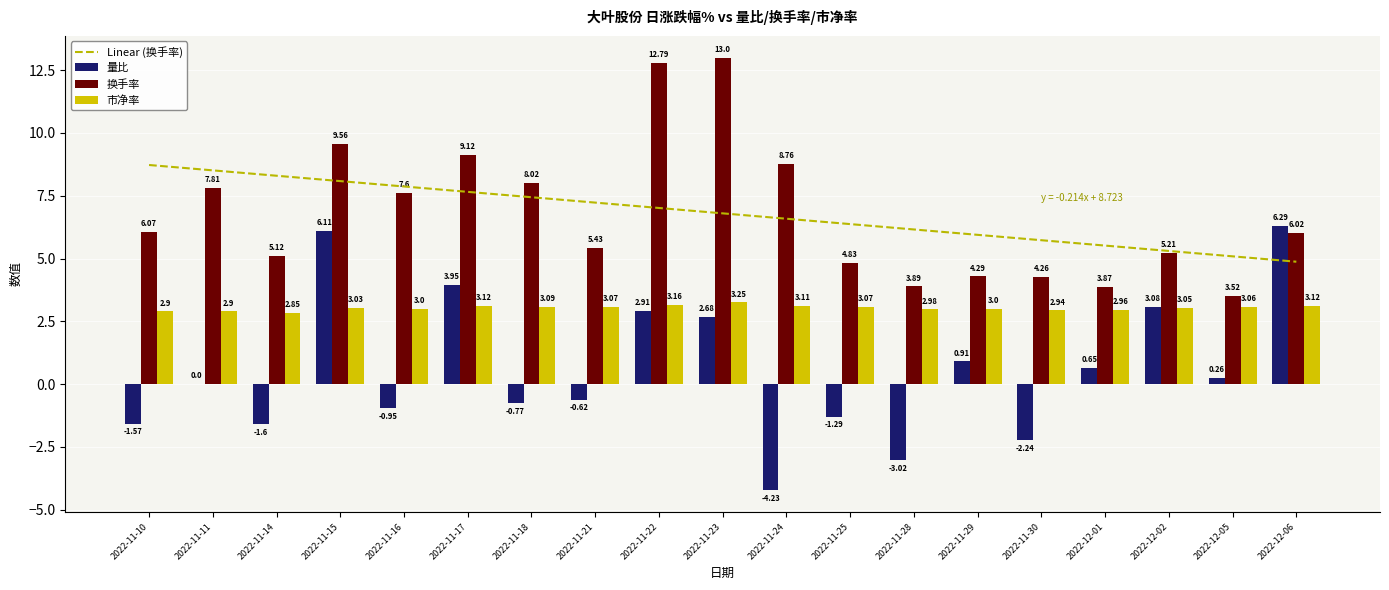

At how many categories does at least one series exceed 12?

2